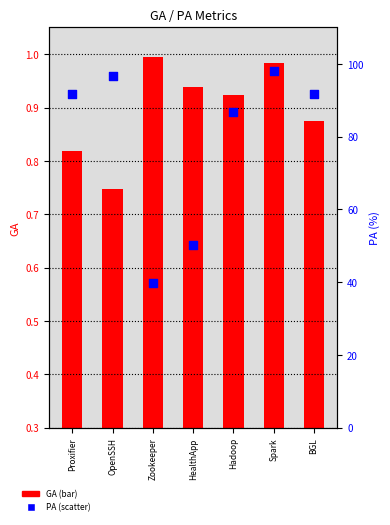

What are all the series names shown in the legend?

GA, PA